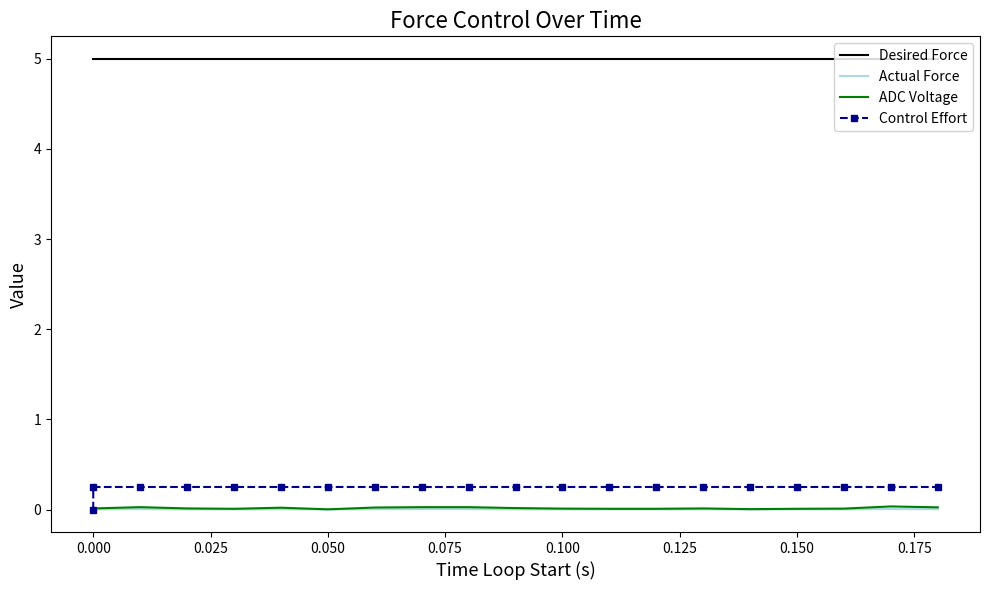

Which series has the largest total across all categories?

Desired Force